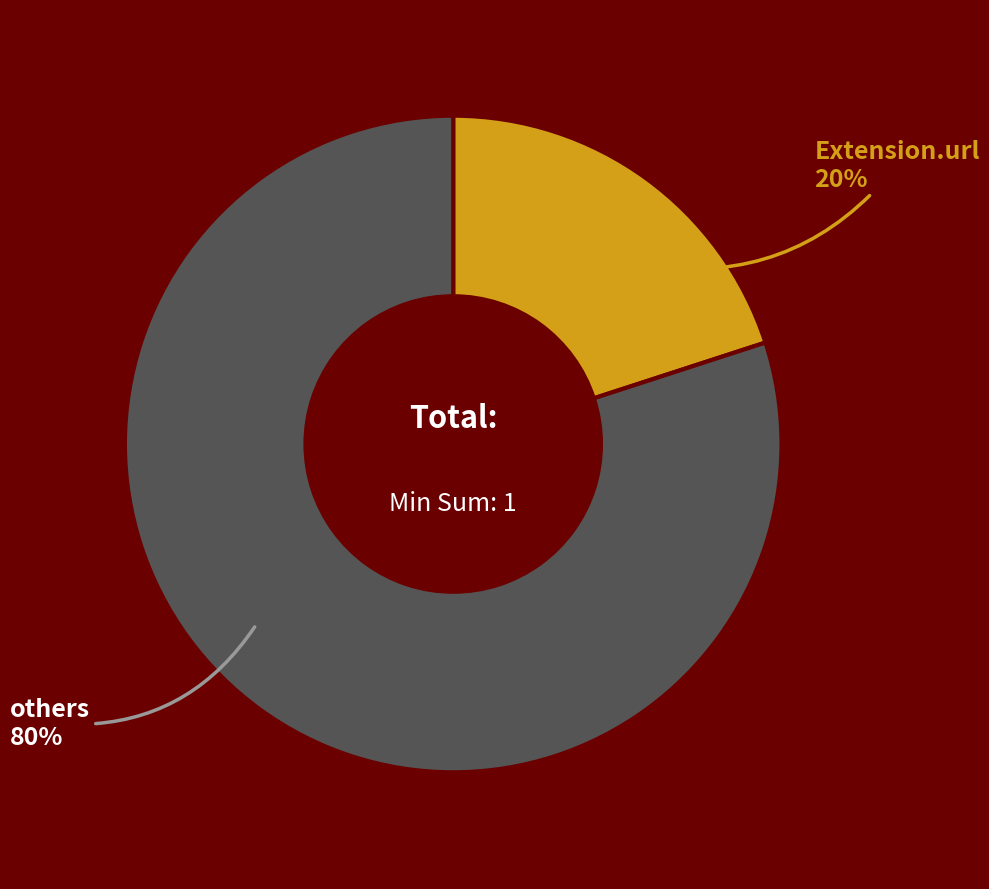

Which slice is the smallest?

Extension.url